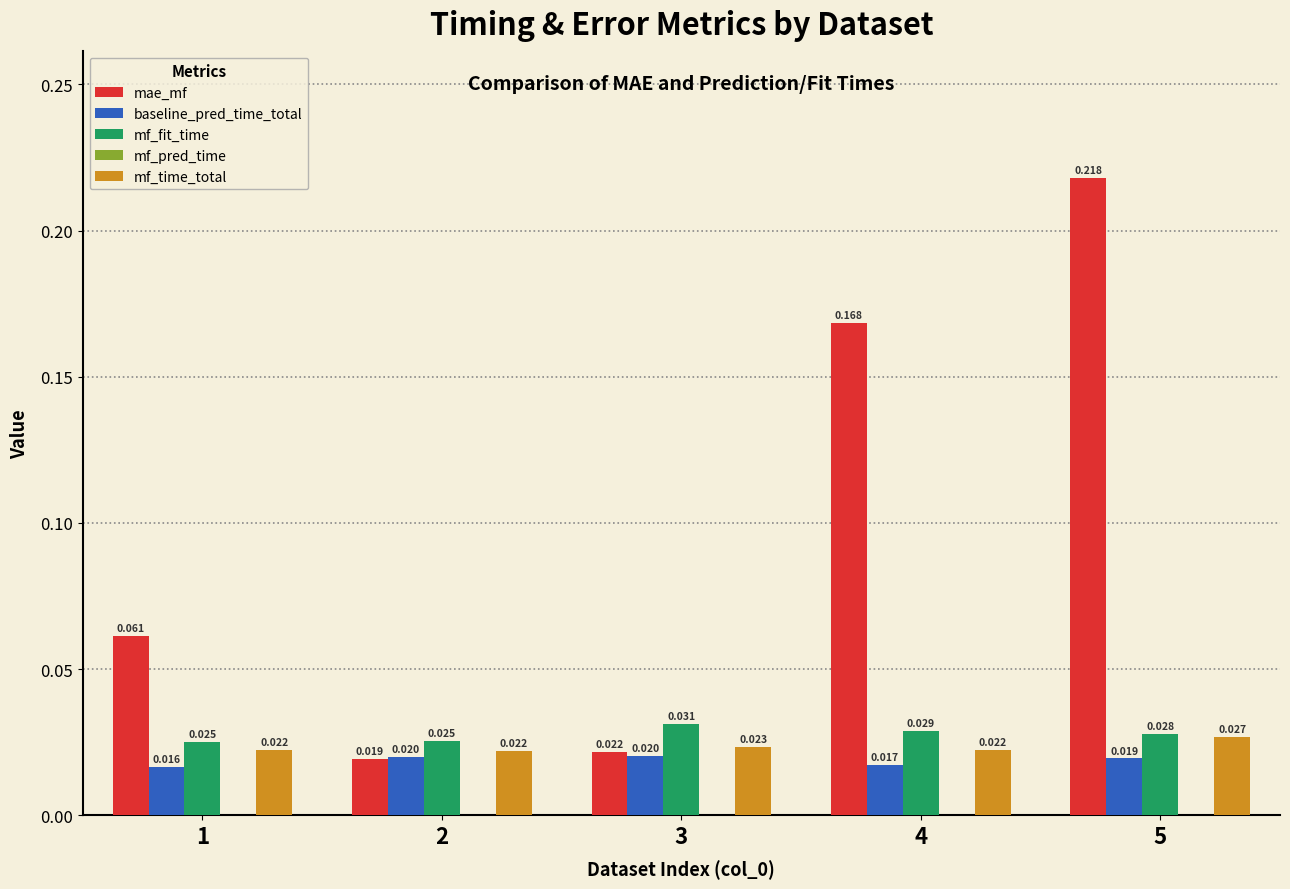

Is the value of baseline_pred_time_total at 2 greater than the value of mf_time_total at 5?

No